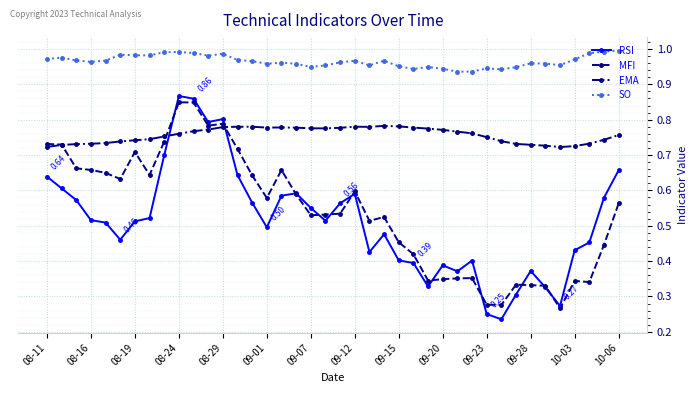

True or false: MFI has more than 2 interior local peaks.

True